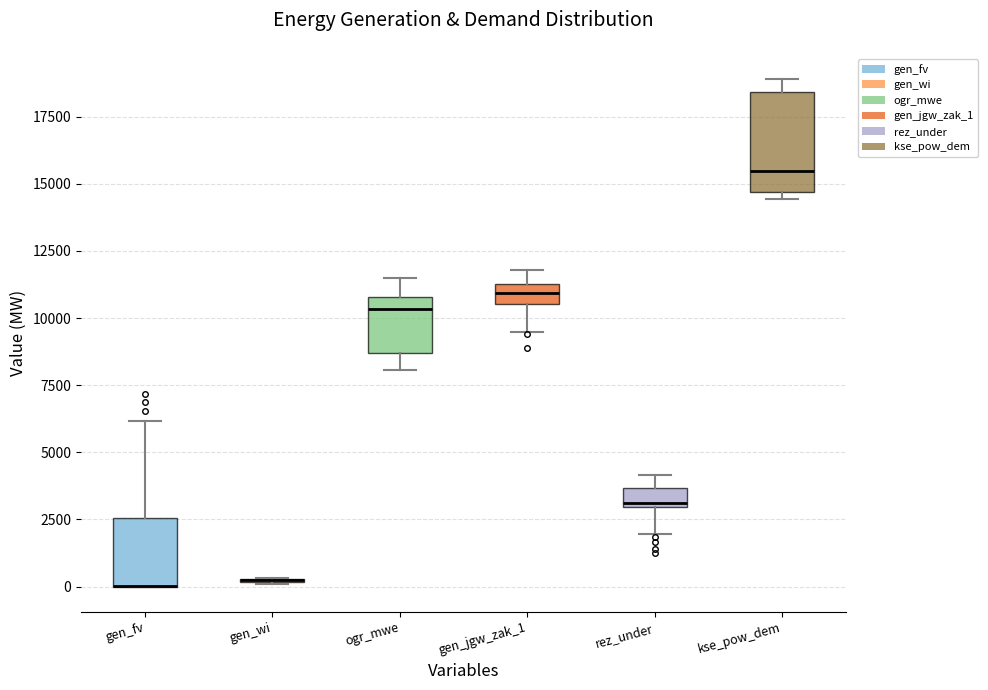

Where is the upper edge of the box for kse_pow_dem on the y-axis? The values are not printed on the chart, so give them approximately, as read against the axis.

18500